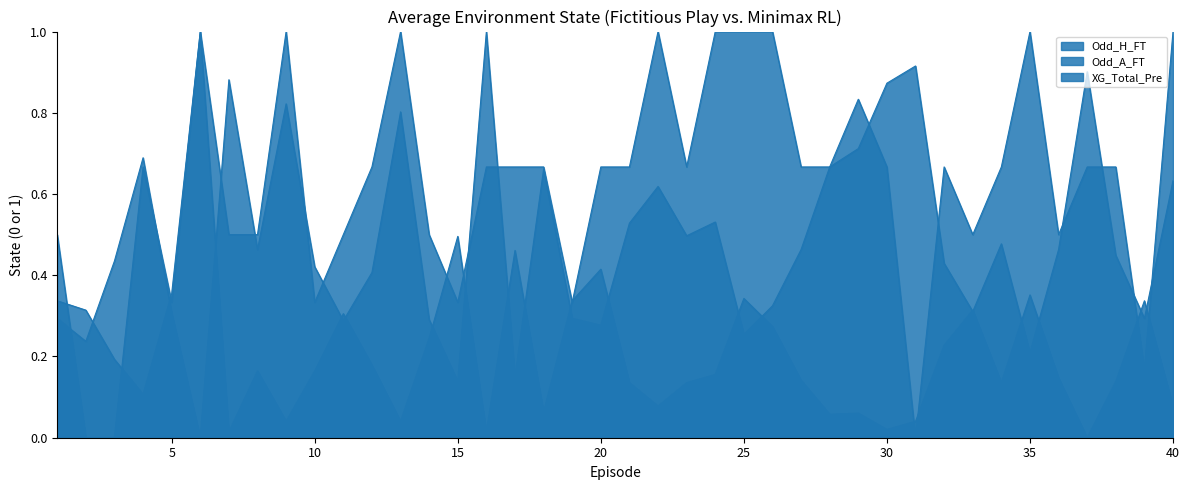

After their last crossing, which series has the higher values: Odd_H_FT or XG_Total_Pre?

XG_Total_Pre